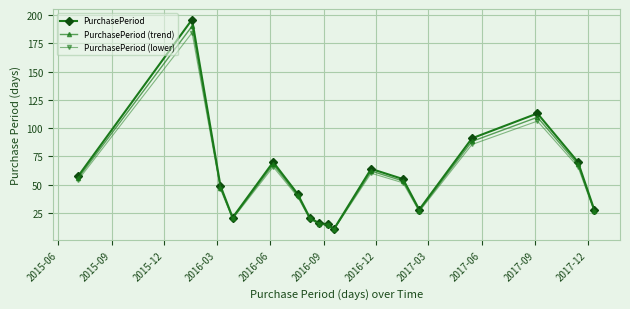

Which series has the largest range (max minus min)?

PurchasePeriod